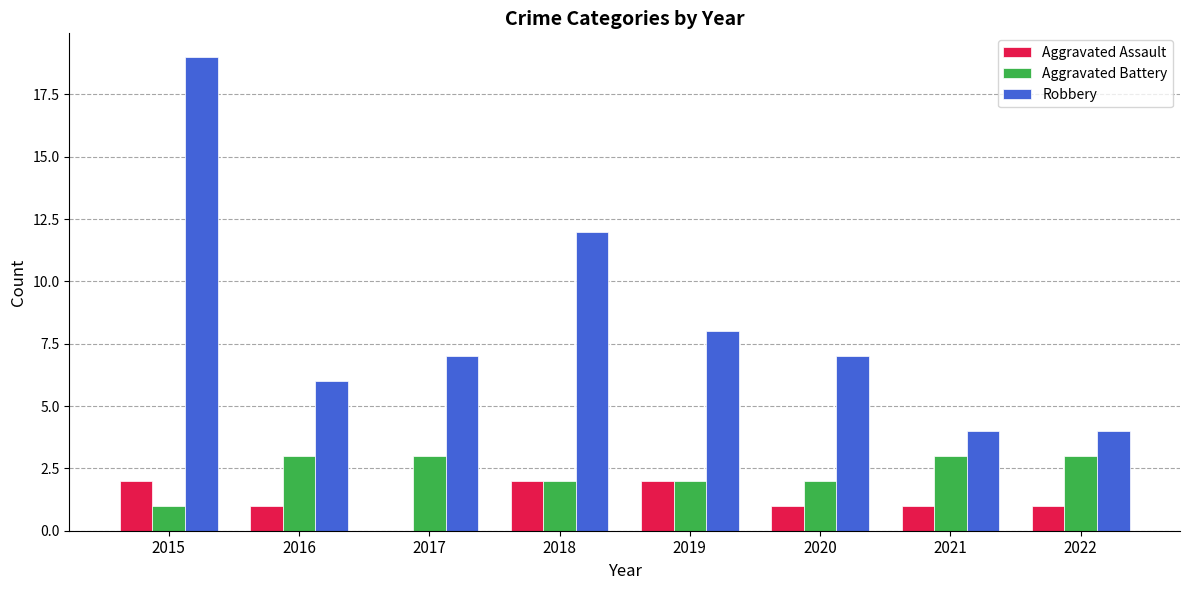

Between 2019 and 2022, which series saw the biggest shift?

Robbery